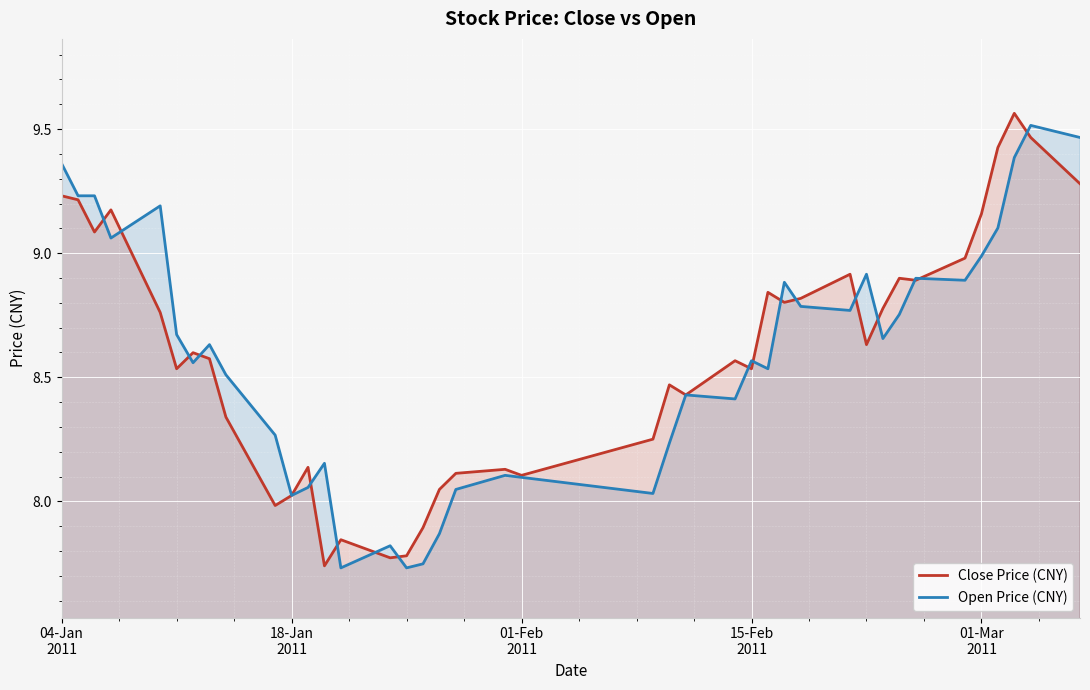

Is the value of Open Price (CNY) at 29 greater than the value of Close Price (CNY) at 31?

No